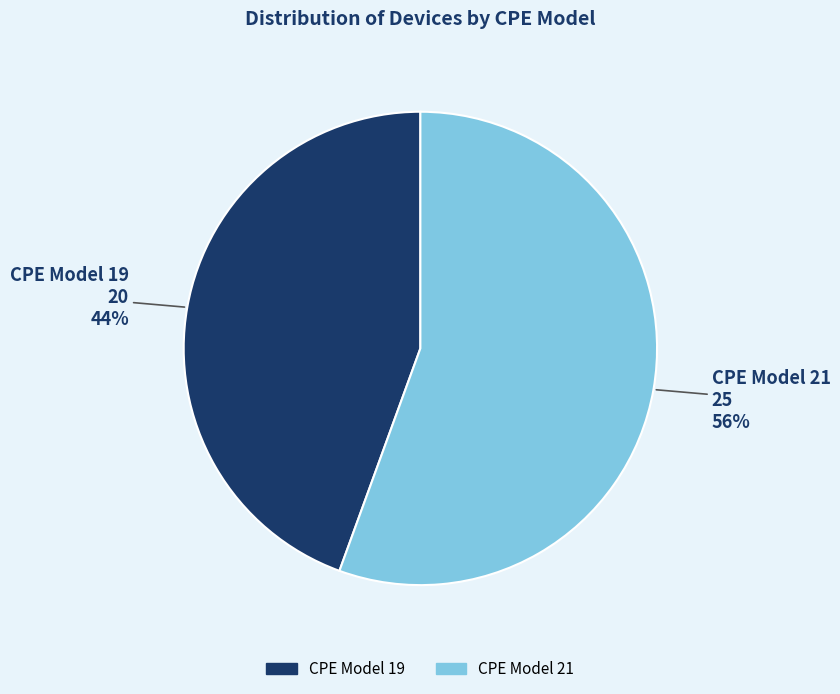

Is there any slice that represents more than half of the pie?

Yes